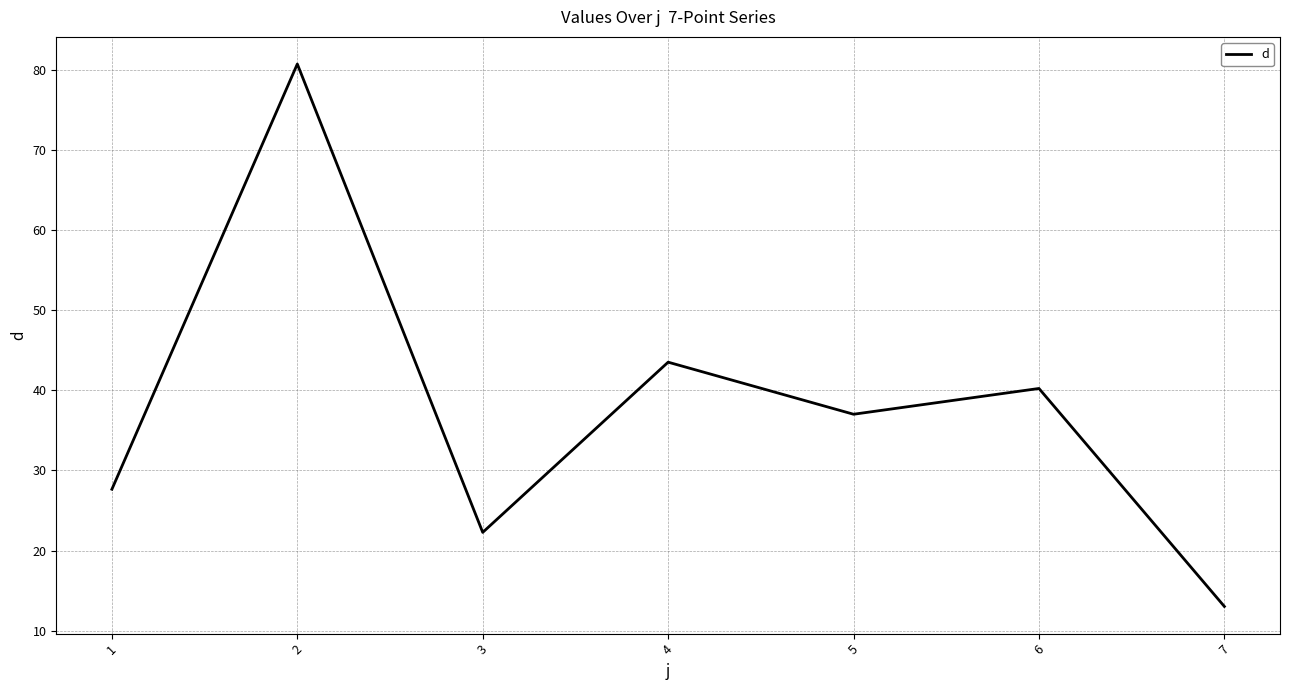

What is the maximum value shown in the chart?

80.7